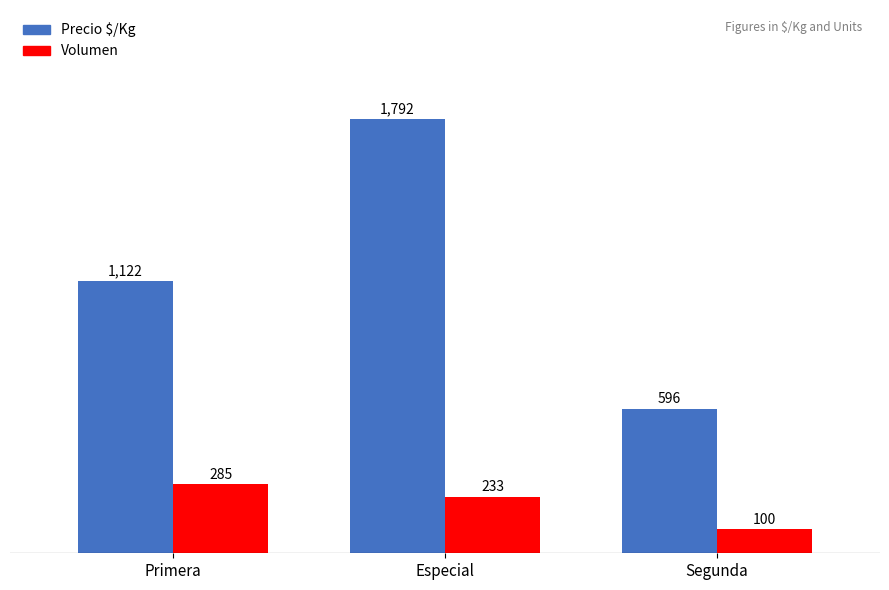

True or false: Precio $/Kg has a value of 500 at Especial.

False